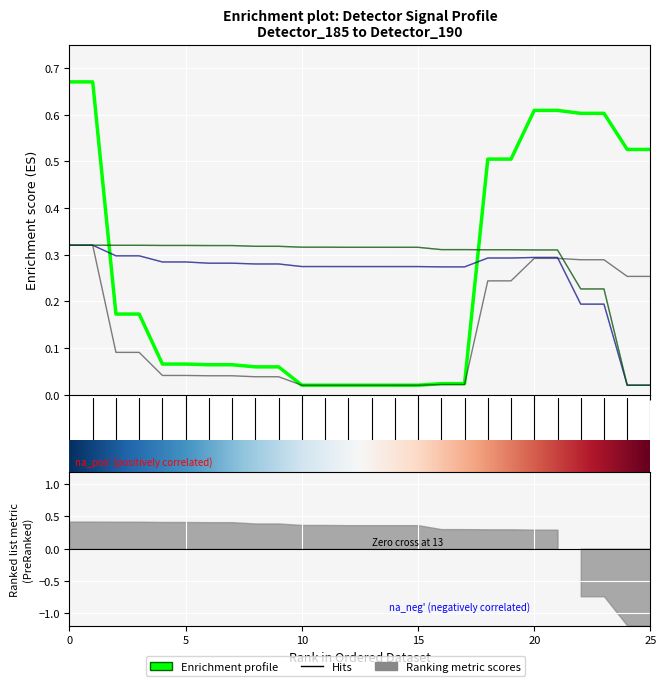

True or false: detector_190 has more than 1 points higher than both neighbors.

False